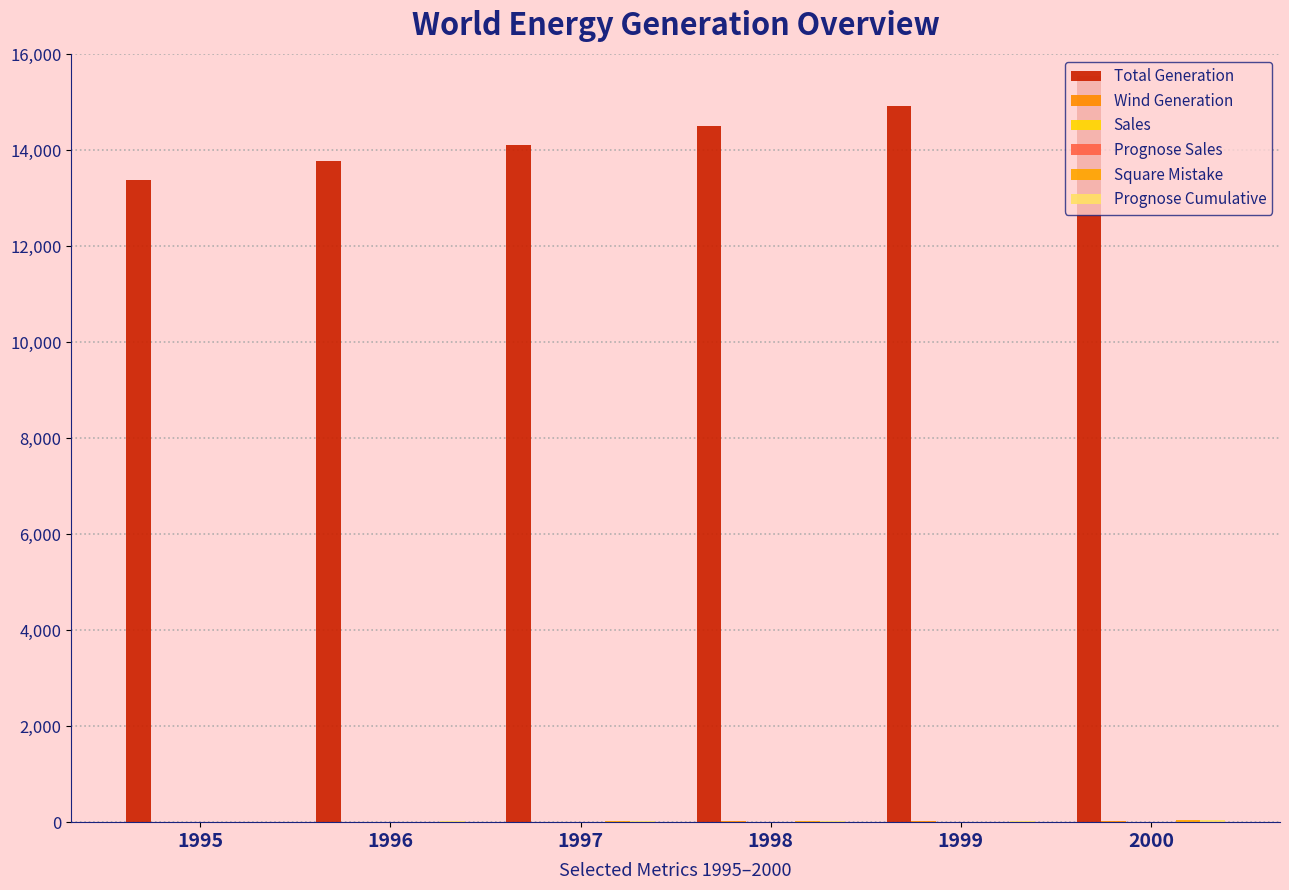

Which series has the largest range (max minus min)?

Total Generation